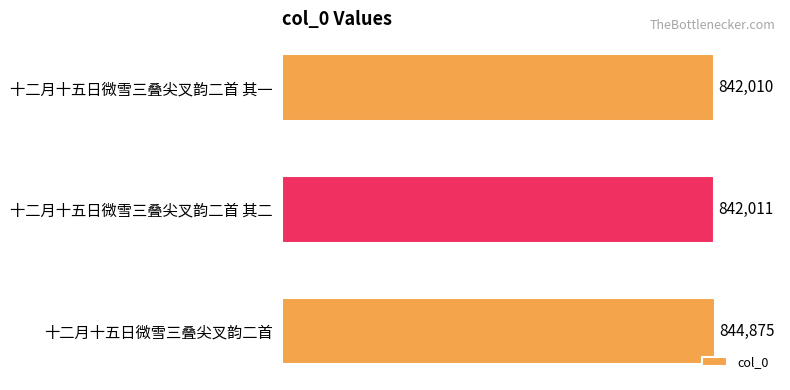

At which category does the chart reach its peak across all series?

十二月十五日微雪三叠尖叉韵二首